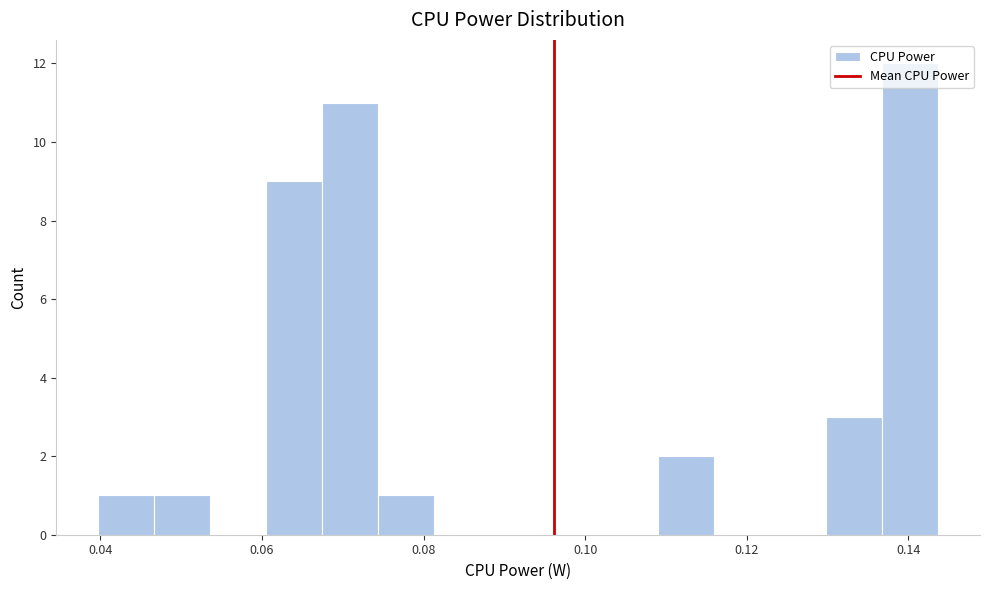

Read against the x-axis, roughly where is the centre of the tallest bar?

0.140